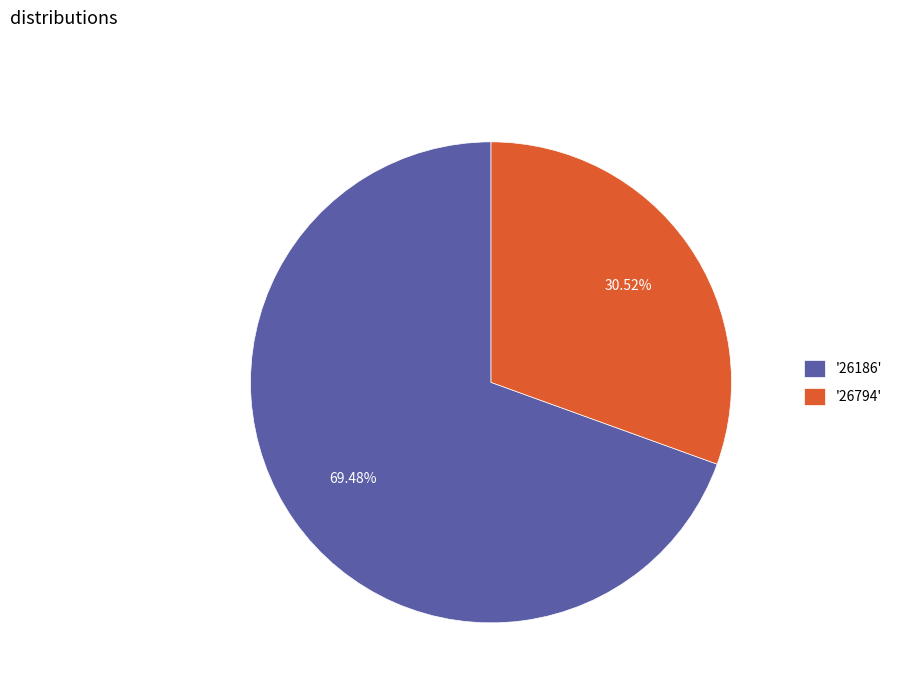

Is the sum of '26794' and '26186' greater than half?

Yes